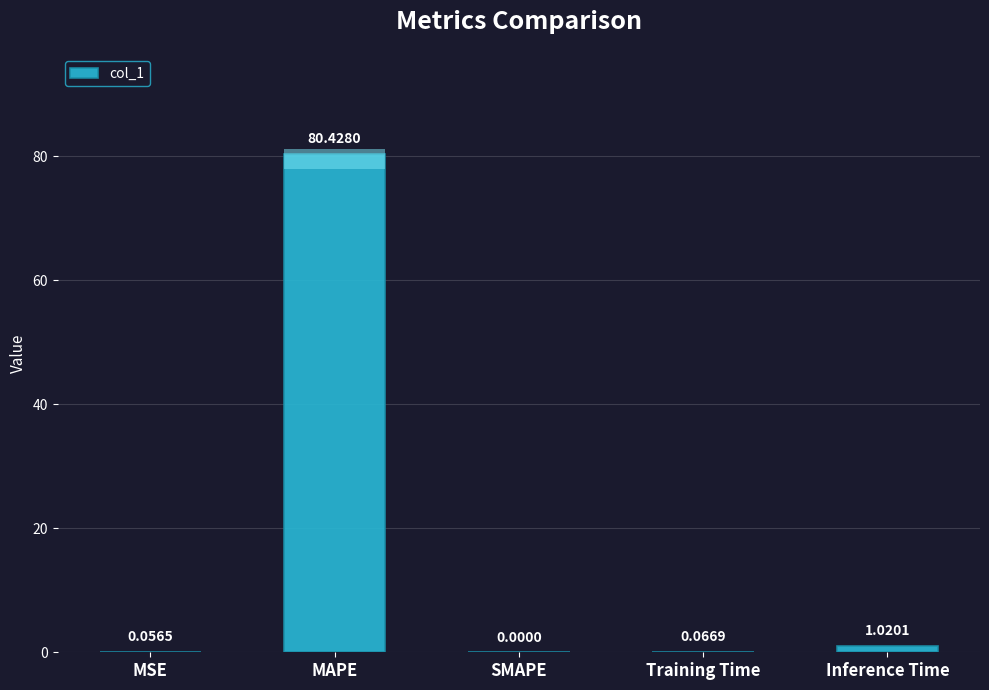

What is the sum of all values?

81.6